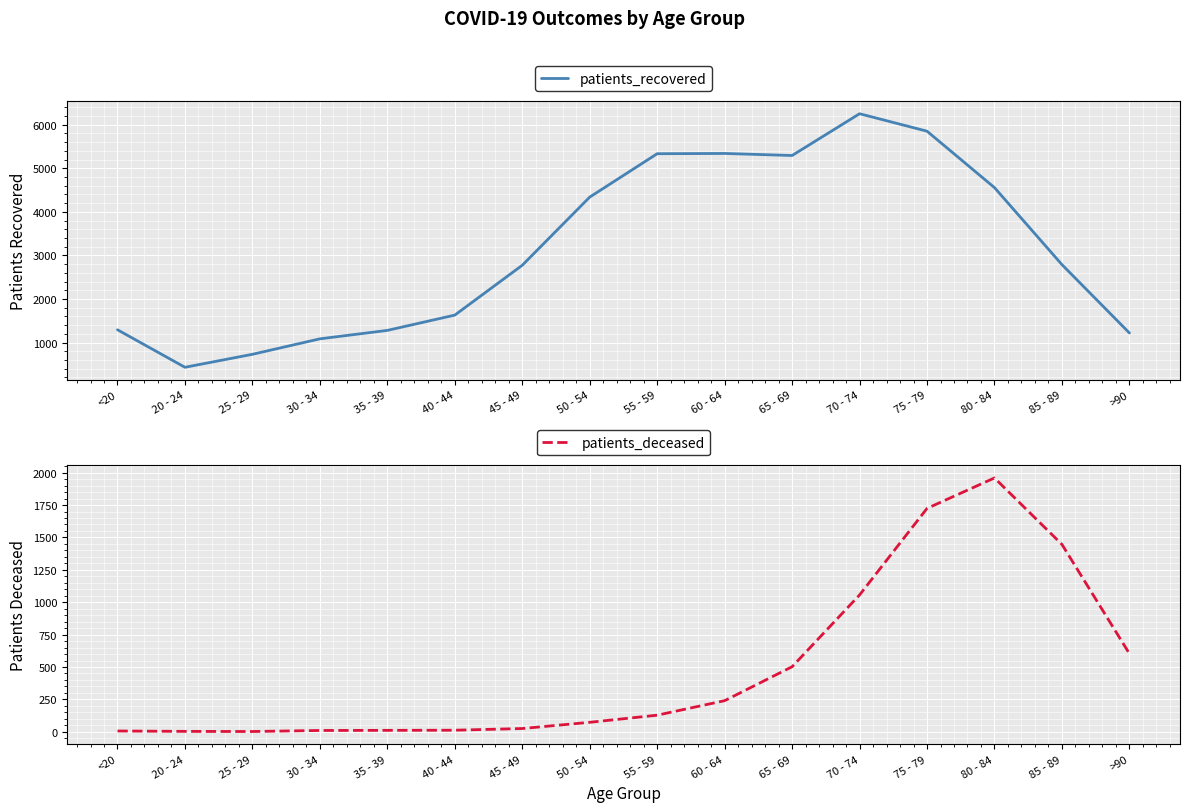

What is the difference between the maximum and second lowest values in the patients_deceased series?

1956